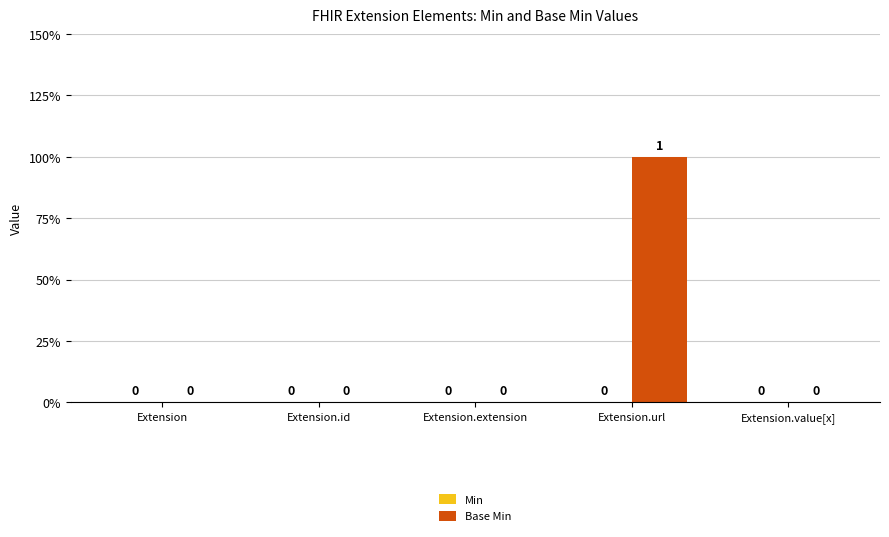

Are the bars horizontal?

No